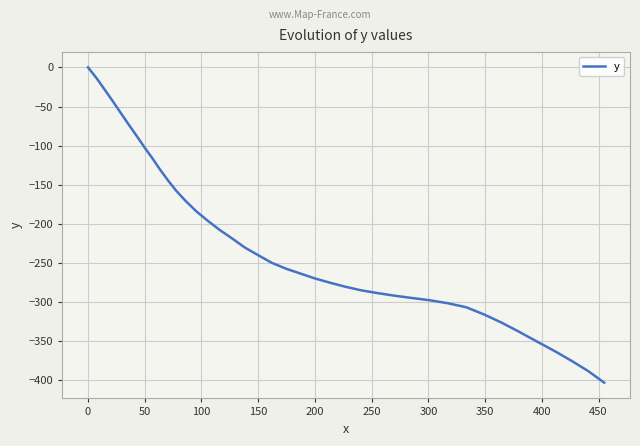

What is the difference between the maximum and minimum values?

402.9